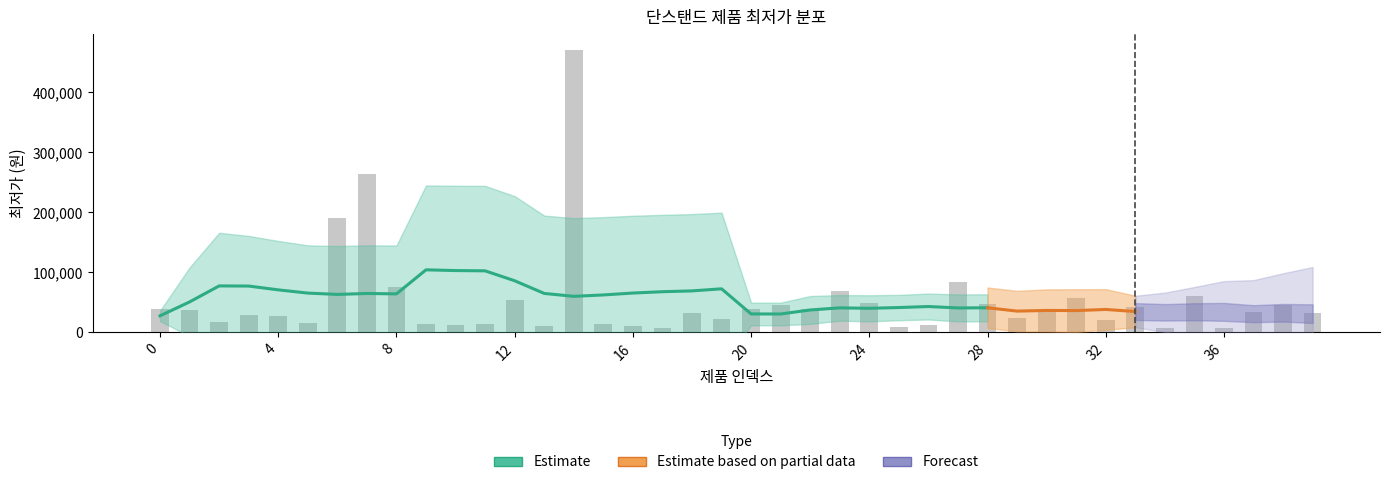

What is the sum of all values?

2124100